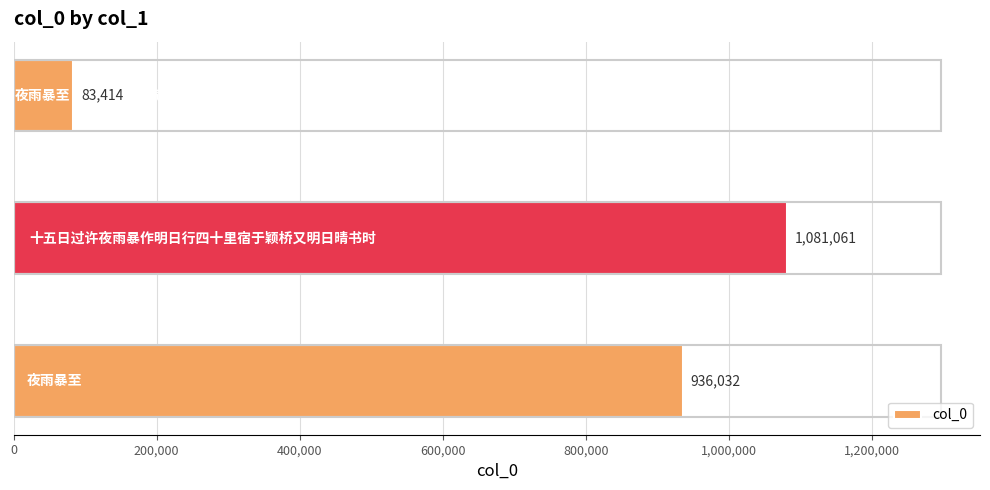

What is the greatest value displayed?

1081061